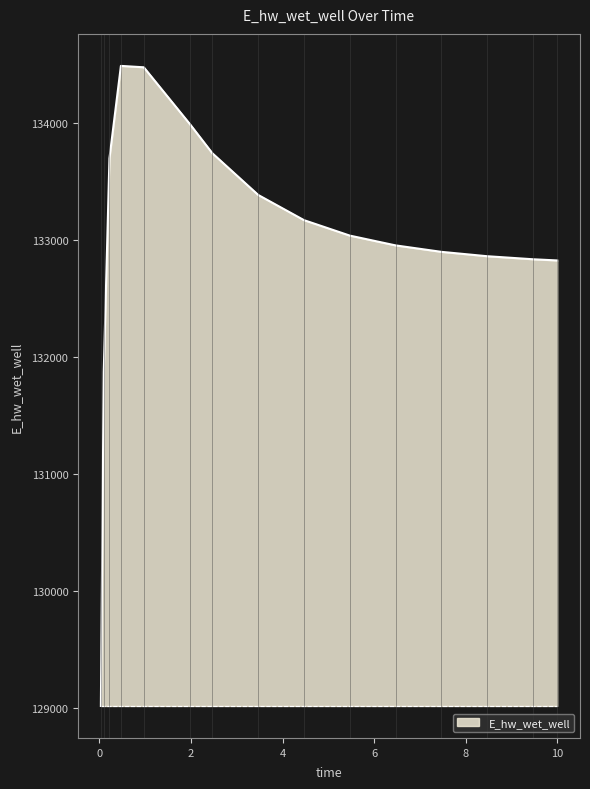

What is the maximum value shown in the chart?

134487.1